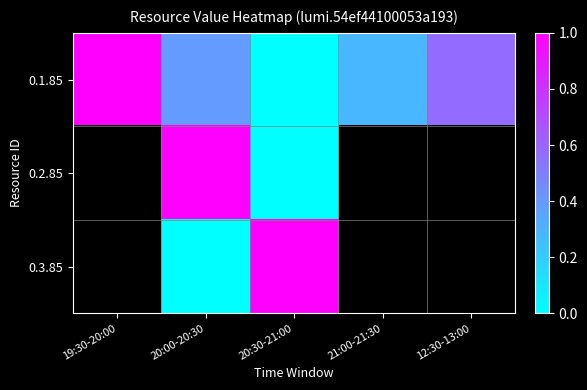

At which category is the sum across all series the highest?

20:00-20:30